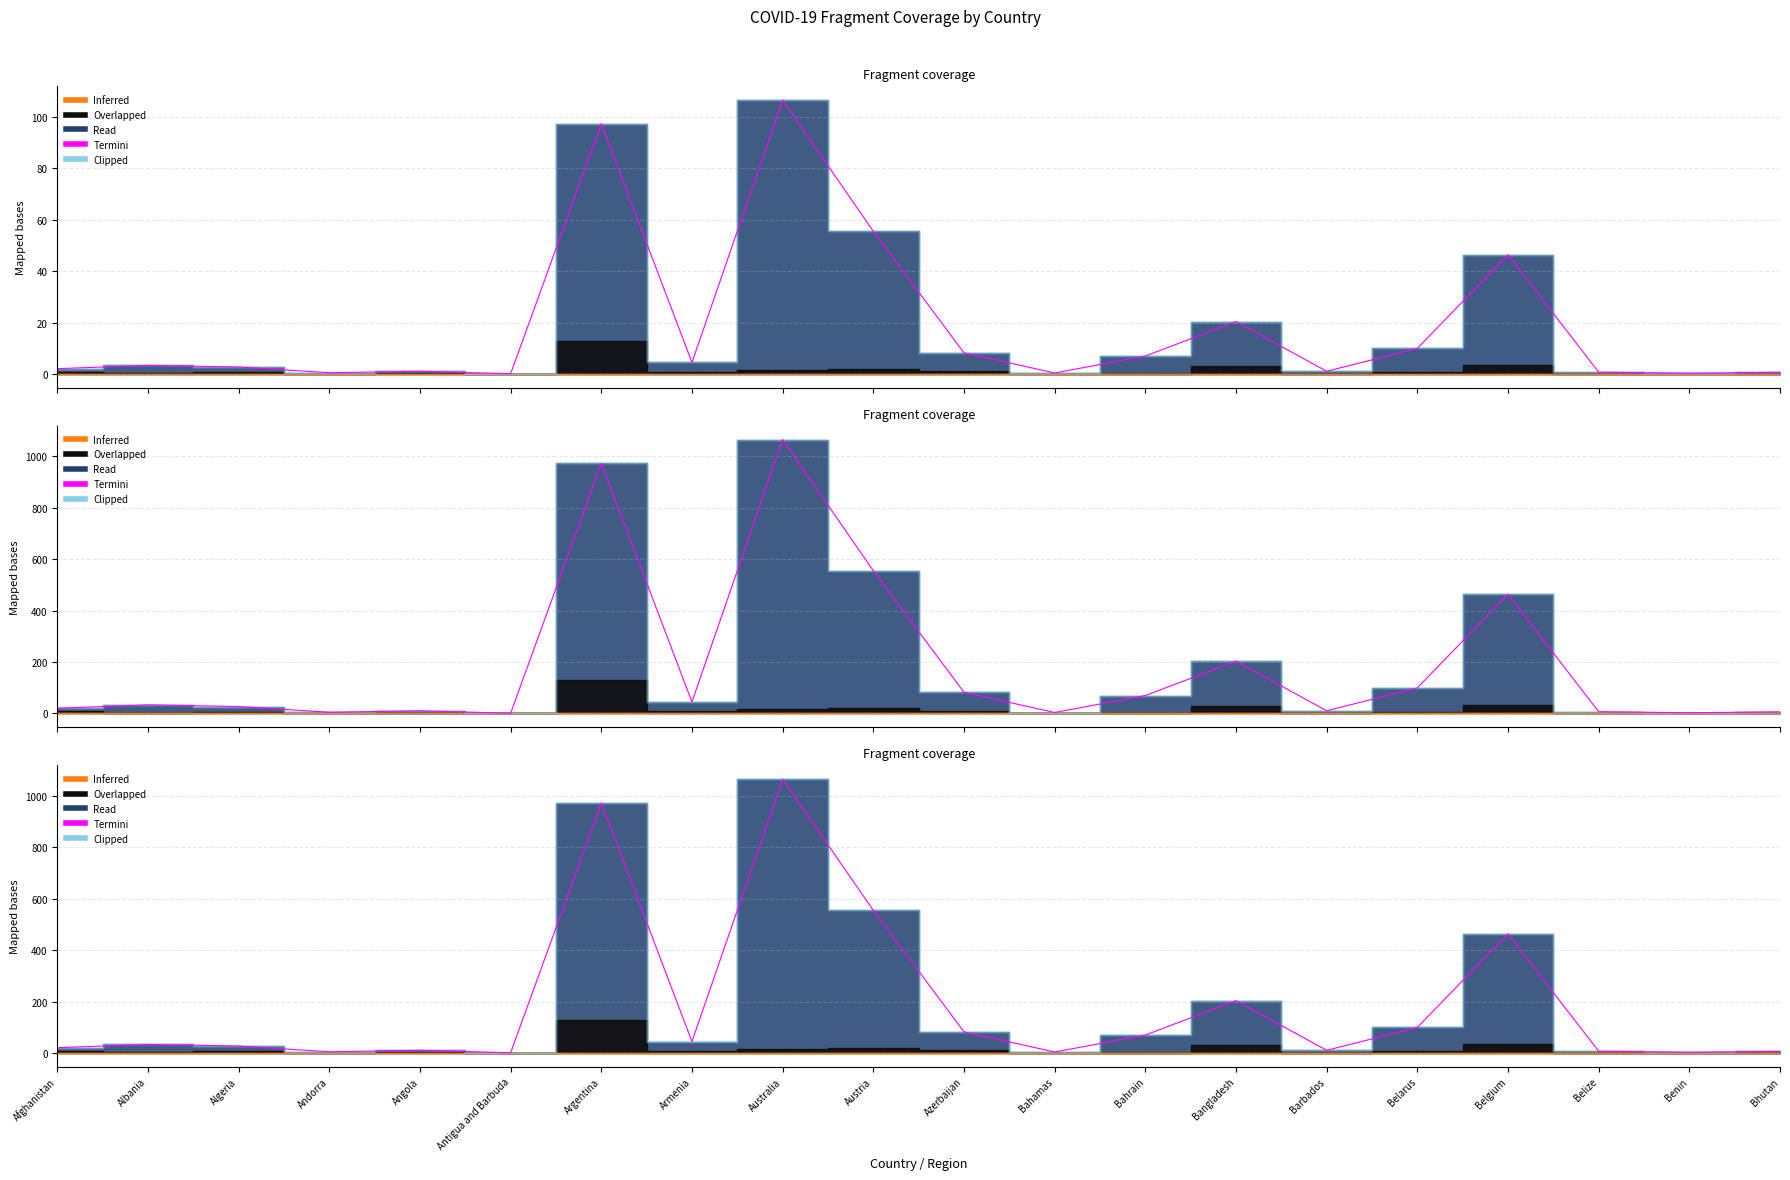

What is the average value?

184.2